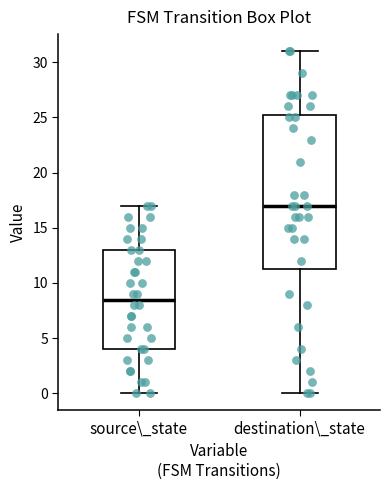

Reading left to right, read every box against the y-axis: the position of its median line, the range the box covers, and the ends of its whiskers. The values are not printed on the chart, so give them approximately, as read against the axis.

source\_state: median 8.5, box 4.0 to 13.0, whiskers 0.0 to 17.0
destination\_state: median 17.0, box 11.5 to 25.5, whiskers 0.0 to 31.0